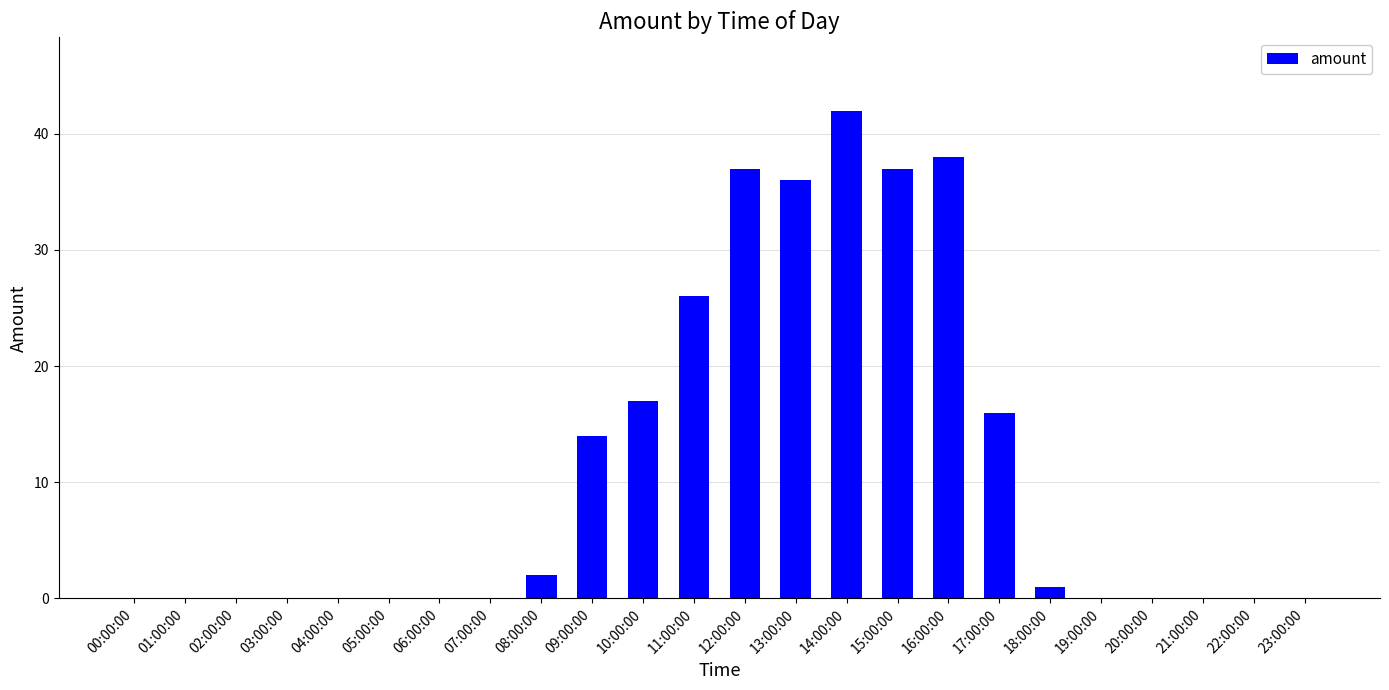

What is the greatest value displayed?

42